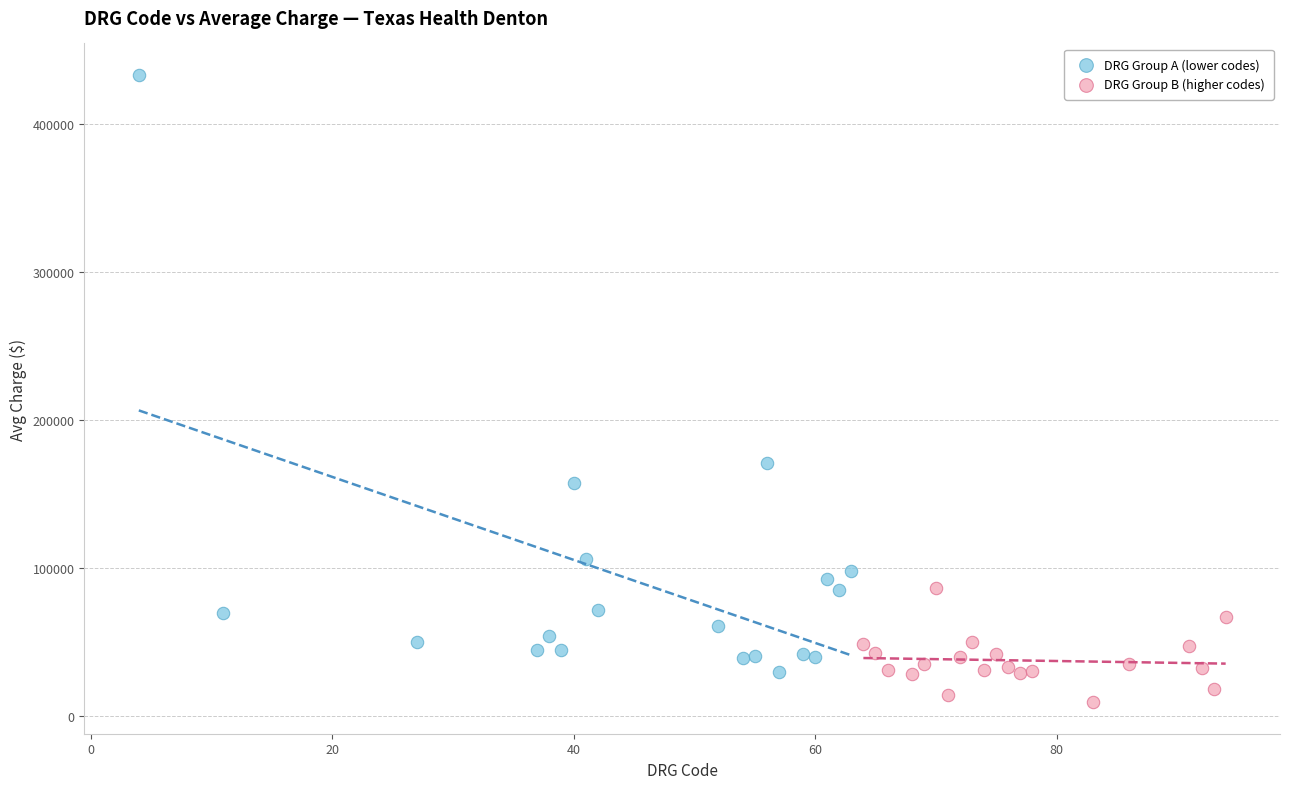

Which series reaches the maximum Y coordinate?

DRG Group A (lower codes)